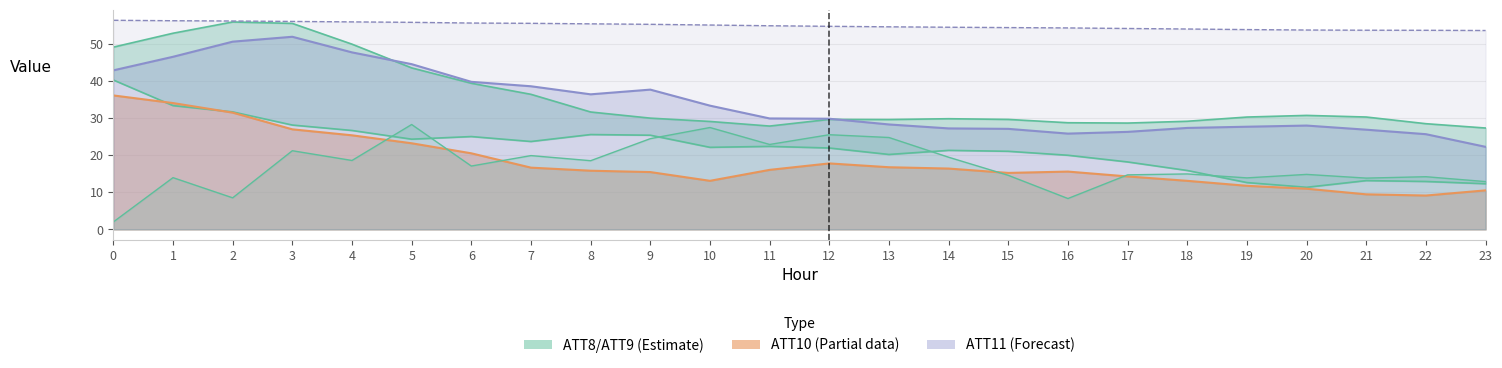

True or false: ATT11 has more than 2 points higher than both neighbors.

True